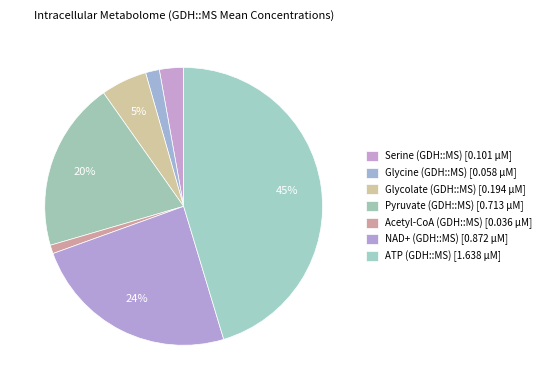

What percentage is the Pyruvate (GDH::MS) slice, to the nearest percent?

20%